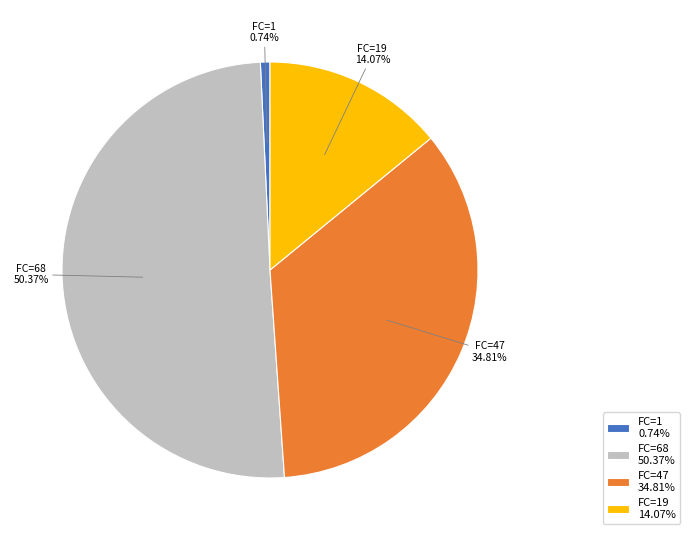

What is the smallest slice in the pie chart?

FC=1 0.74%